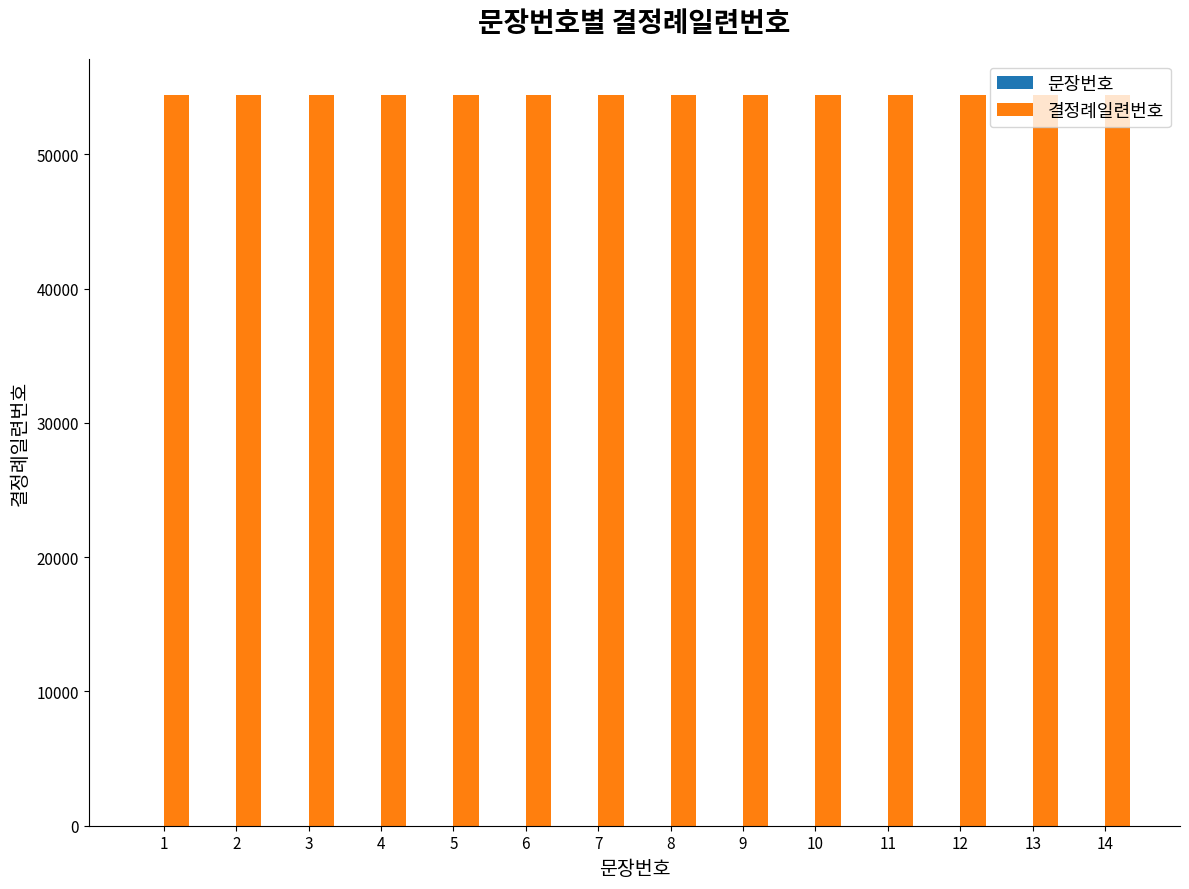

Is it true that 결정례일련번호 equals 31215 at 13?

False